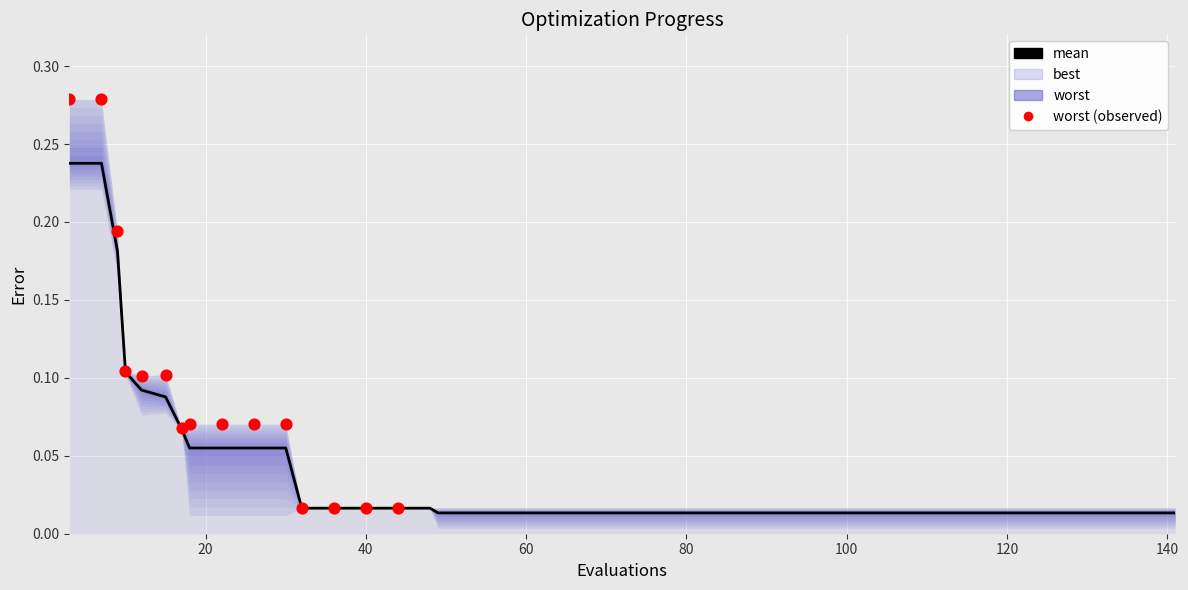

Which series contains the highest Y value?

worst